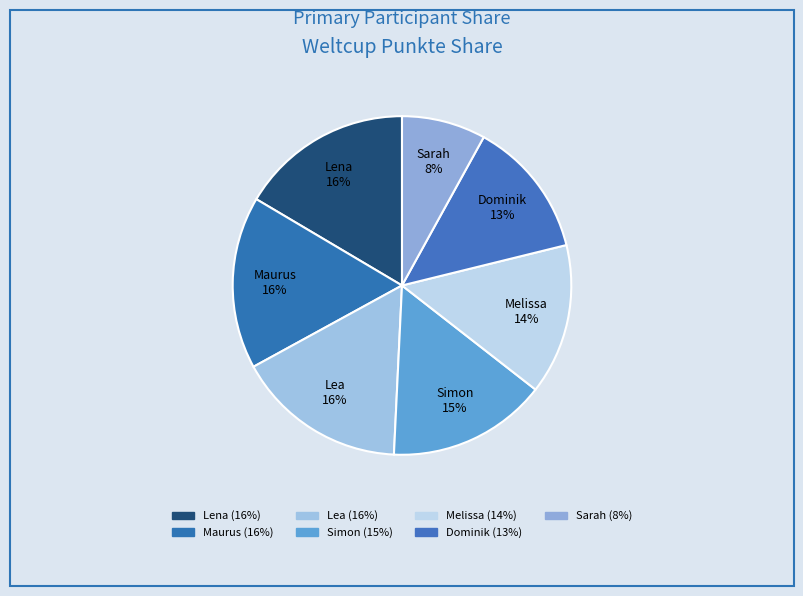

Which has a higher value, Maurus or Simon?

Maurus